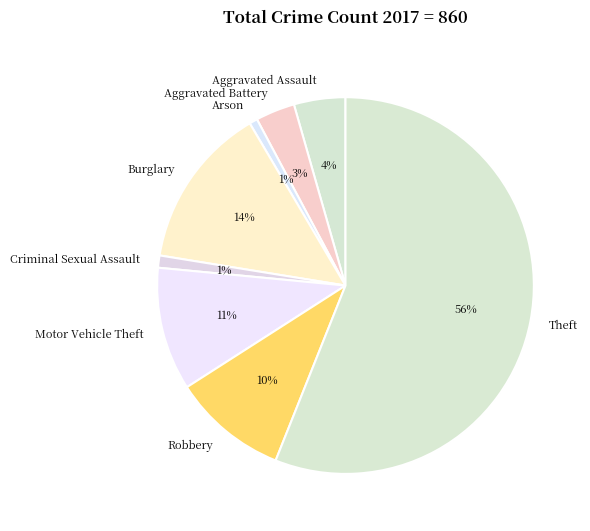

Approximately how many times larger is the value at Aggravated Assault compared to Robbery?

0.4